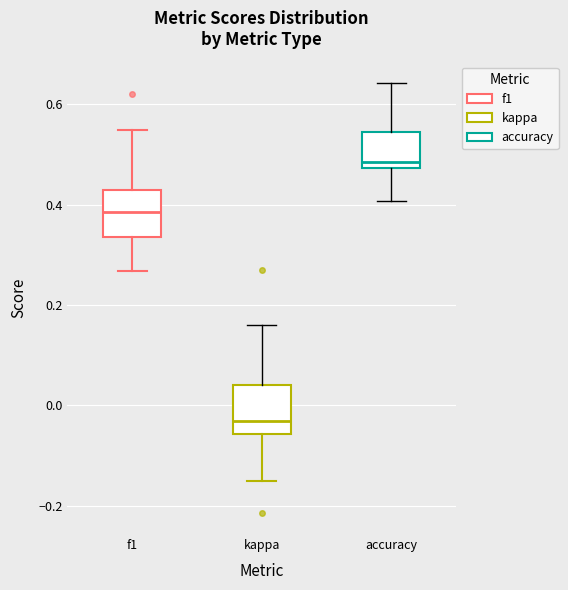

Where does the lower whisker of the box for kappa end on the y-axis? The values are not printed on the chart, so give them approximately, as read against the axis.

-0.14